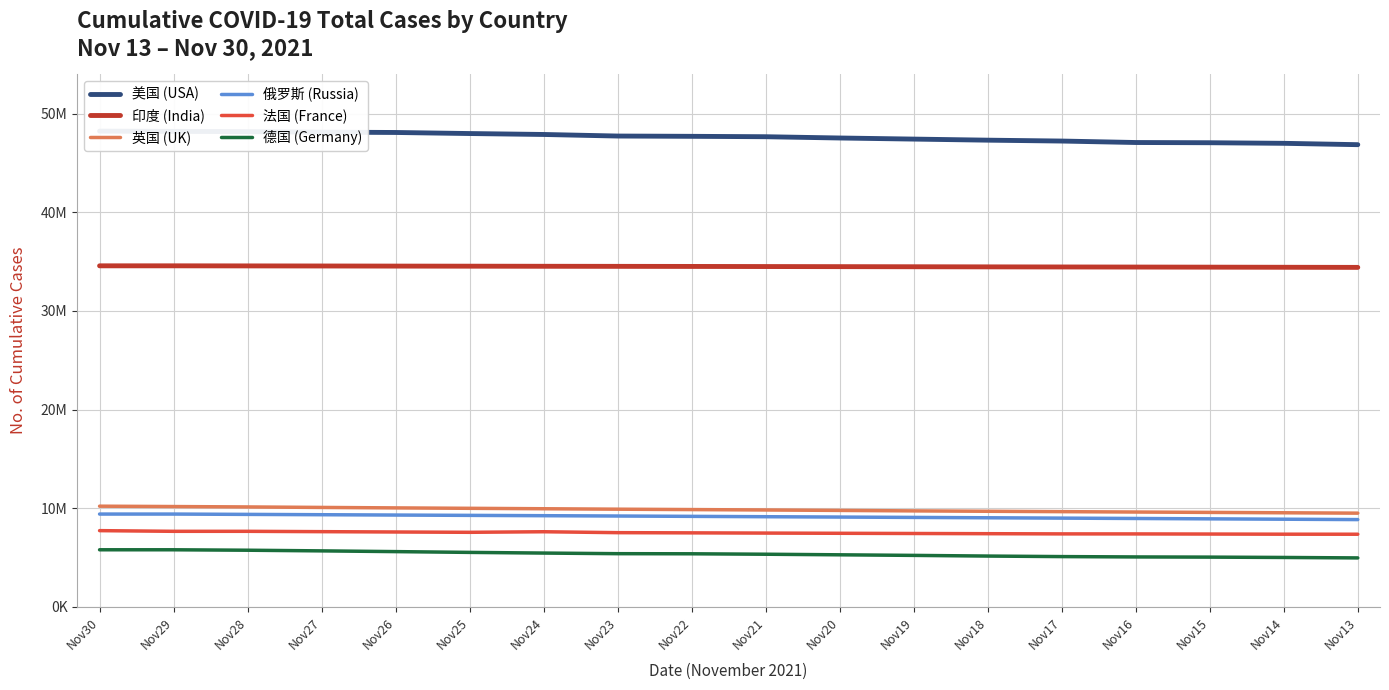

Reading right to left, extract all data points from this chart.

美国 (USA): 46855488	46992776	47052201	47074699	47222900	47312411	47421879	47532795	47661923	47702336	47731237	47889750	47984647	48091937	48126574	48177954	48202506	48229210
印度 (India): 34414186	34426036	34437307	34447536	34456401	34466598	34478517	34489623	34499925	34510413	34518901	34526480	34535763	34544882	34555431	34563749	34572523	34572523
英国 (UK): 9495396	9534544	9572355	9609344	9649238	9686363	9725570	9772876	9817675	9857658	9897206	9942859	9986071	10029005	10076116	10126087	10165779	10202370
俄罗斯 (Russia): 8843238	8881306	8918926	8956136	8991748	9027163	9063318	9099253	9135149	9170898	9205431	9238330	9270885	9303751	9337575	9370694	9403480	9403480
法国 (France): 7358947	7362837	7377493	7390036	7393374	7413251	7433575	7453982	7475234	7497920	7517707	7611411	7553551	7586187	7619690	7654160	7654166	7723032
德国 (Germany): 4957938	5003815	5037964	5056616	5091553	5145552	5213791	5272523	5330798	5375859	5387164	5449037	5517267	5596633	5671087	5737346	5782482	5782961